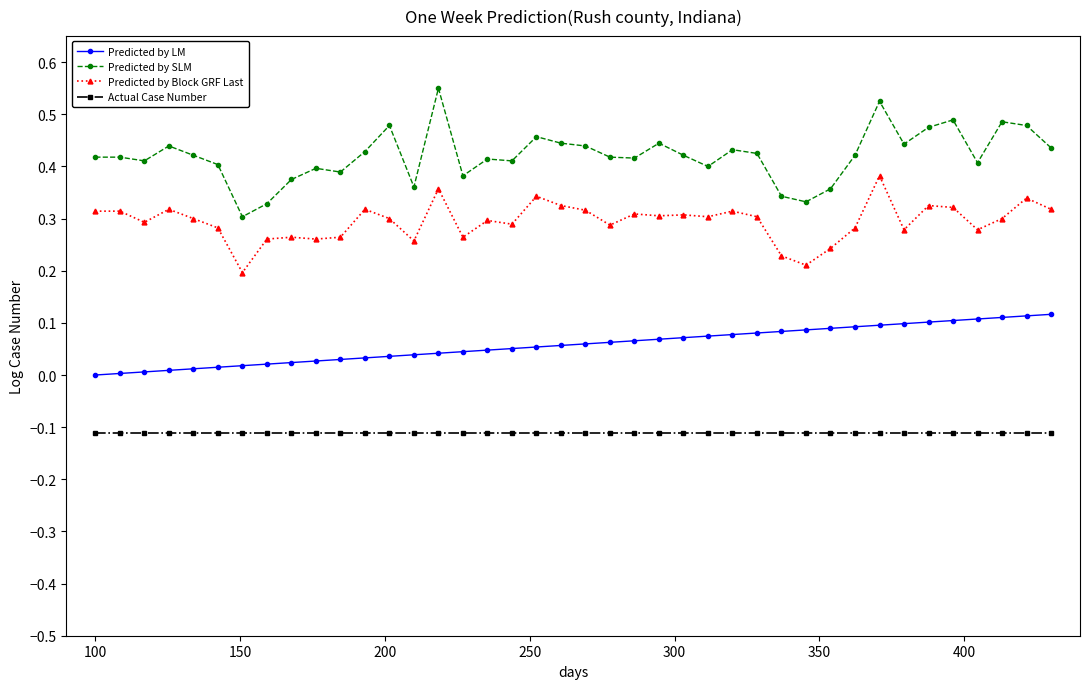

Rank the series by their maximum value, from highest to lowest.

Predicted by SLM, Predicted by Block GRF Last, Predicted by LM, Actual Case Number